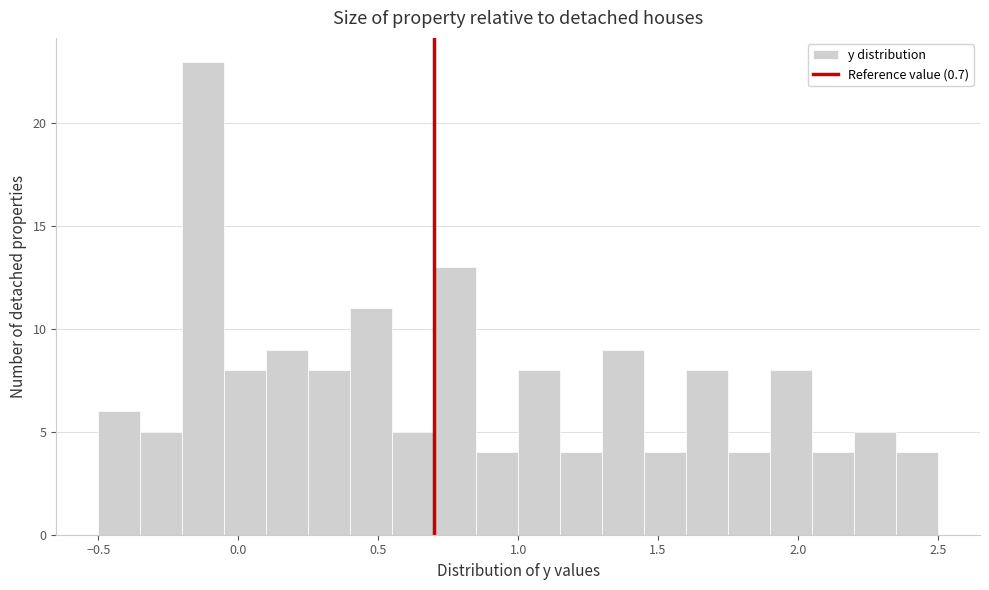

Read against the x-axis, roughly where is the centre of the tallest bar?

-0.10